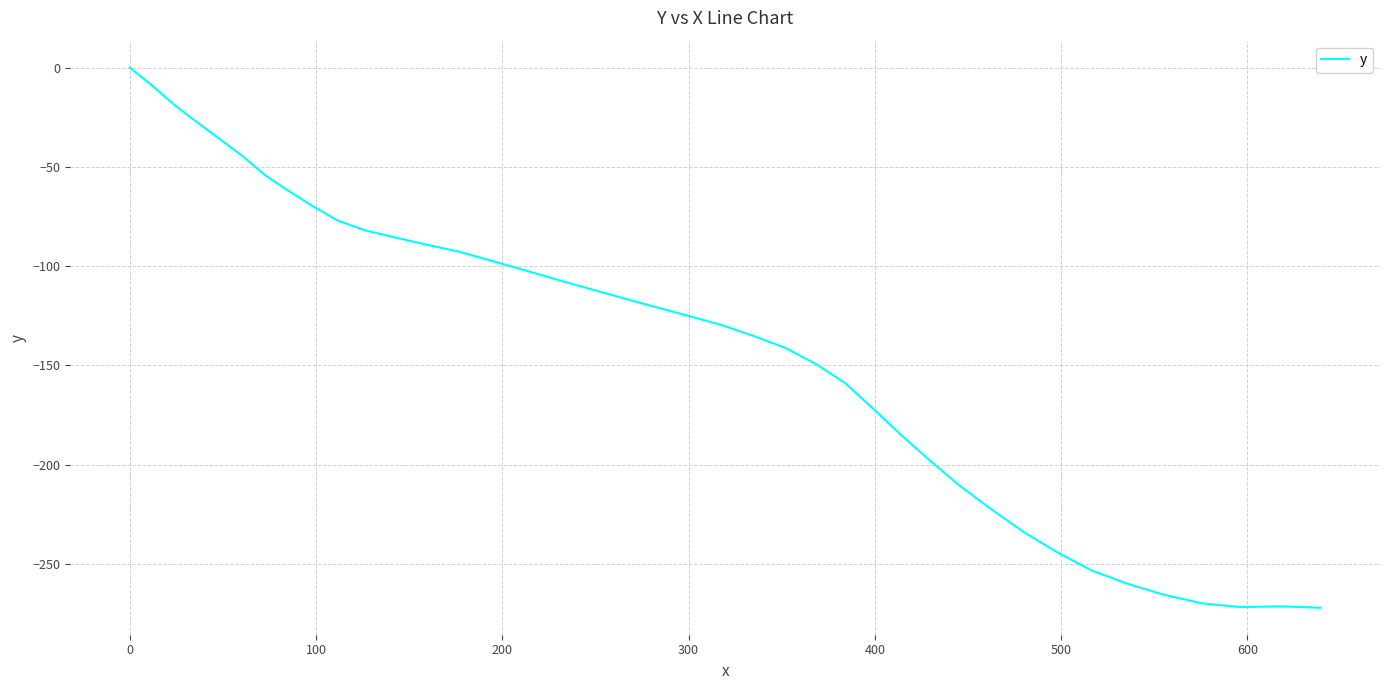

What is the minimum value shown in the chart?

-272.1